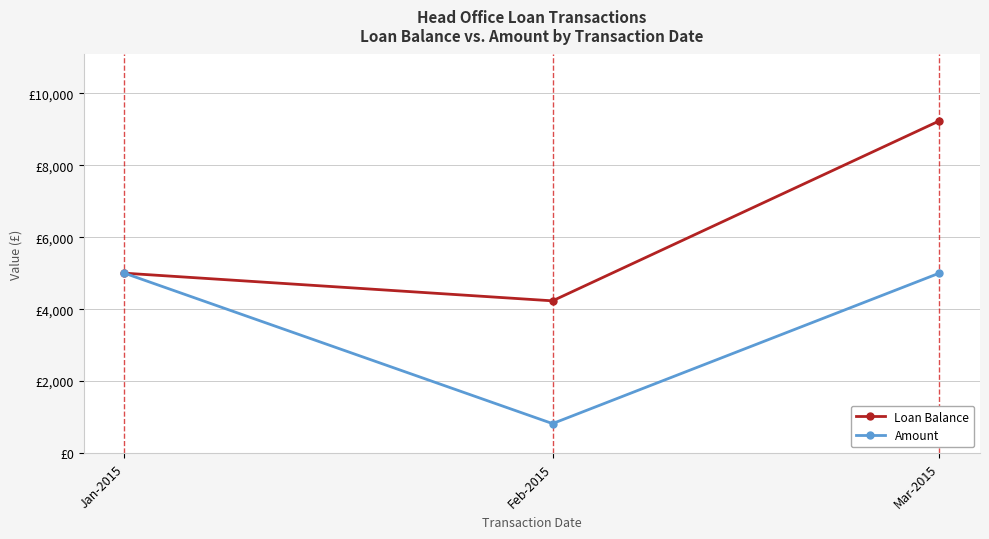

Is this an area chart (filled region under the line)?

No